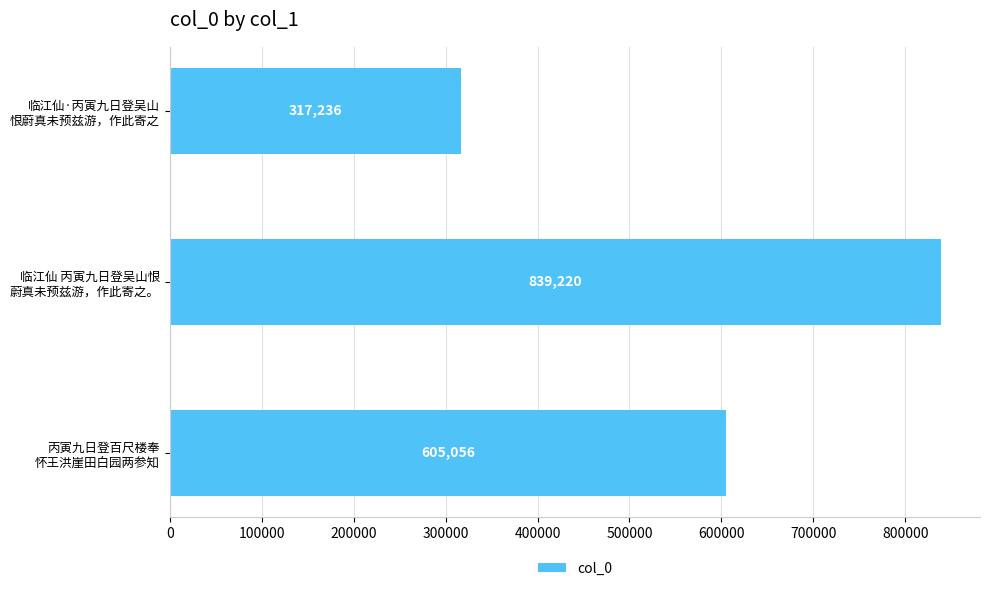

How many values are between 317236 and 839220?

3